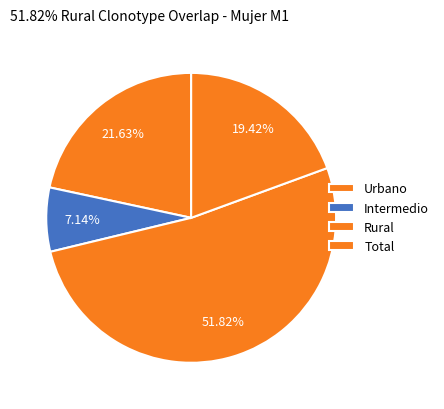

Rank the categories by value from highest to lowest.

Rural, Urbano, Total, Intermedio